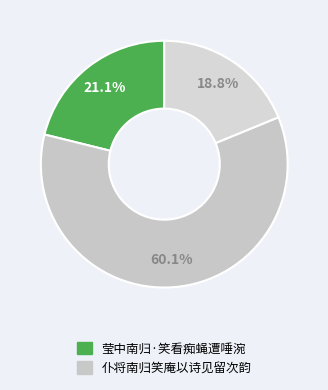

How many segments does this pie chart have?

3